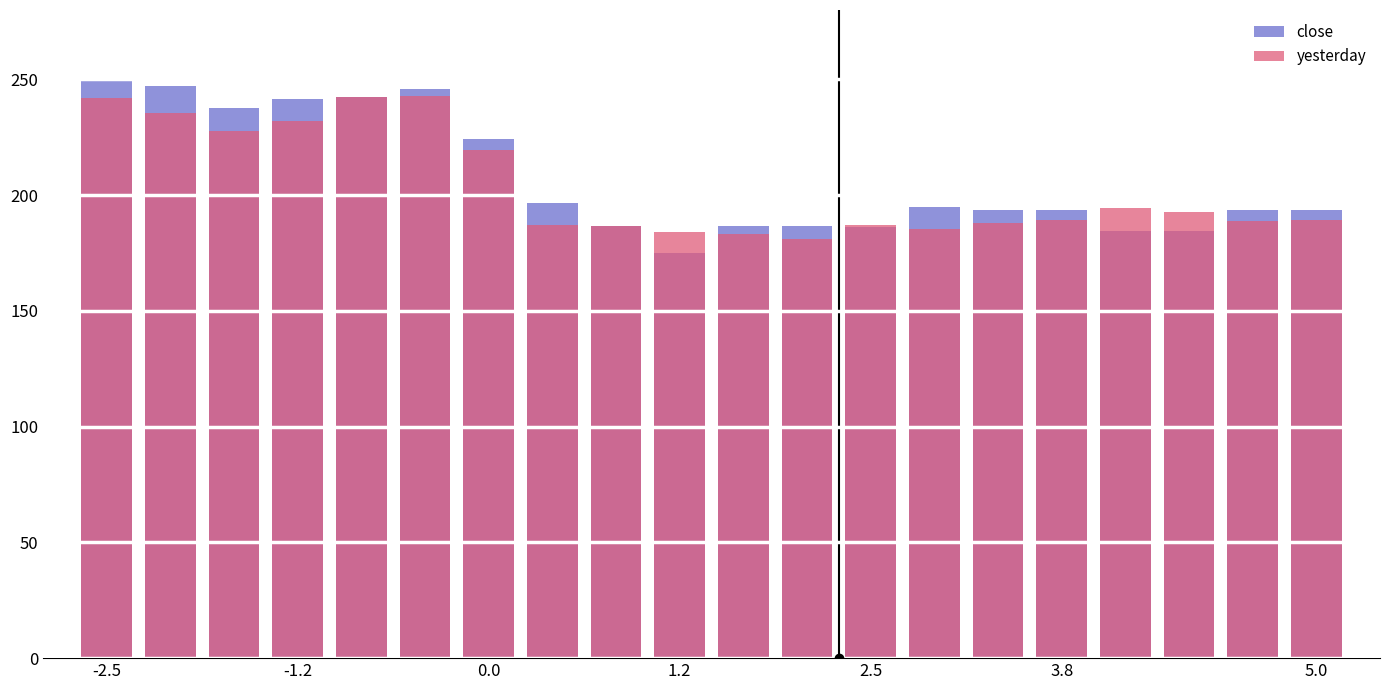

List the series in order of their peak value, highest first.

close, yesterday